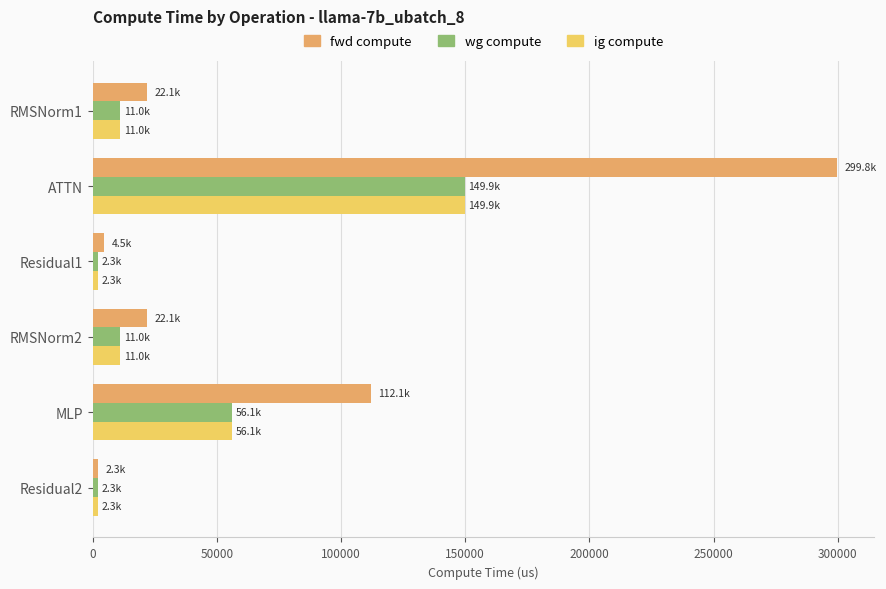

What is the maximum value shown in the chart?

299760.7